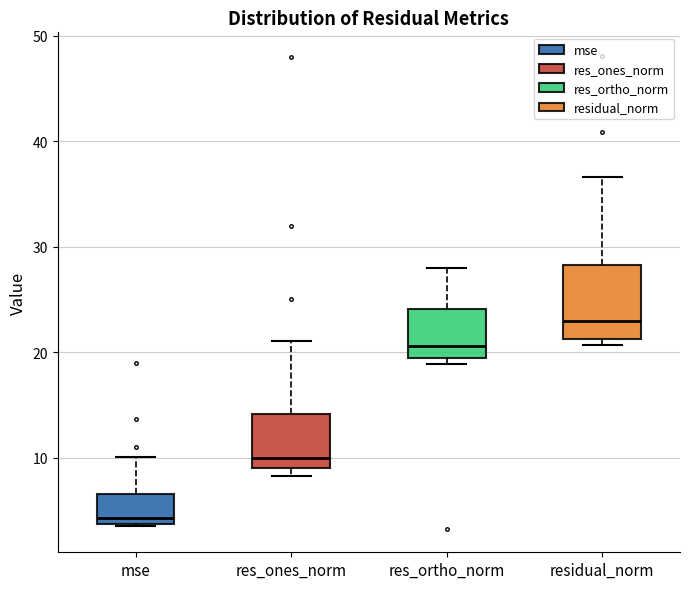

Reading left to right, transcribe this box plot: for each box, give where its median line is, the range the box spans, and where its two whiskers end, as read against the y-axis. The values are not printed on the chart, so give them approximately, as read against the axis.

mse: median 4 (just above the box's lower edge), box 4 to 7, whiskers 4 to 10
res_ones_norm: median 10, box 9 to 14, whiskers 8 to 21
res_ortho_norm: median 21, box 19 to 24, whiskers 19 (just below the box's lower edge) to 28
residual_norm: median 23, box 21 to 28, whiskers 21 (just below the box's lower edge) to 37